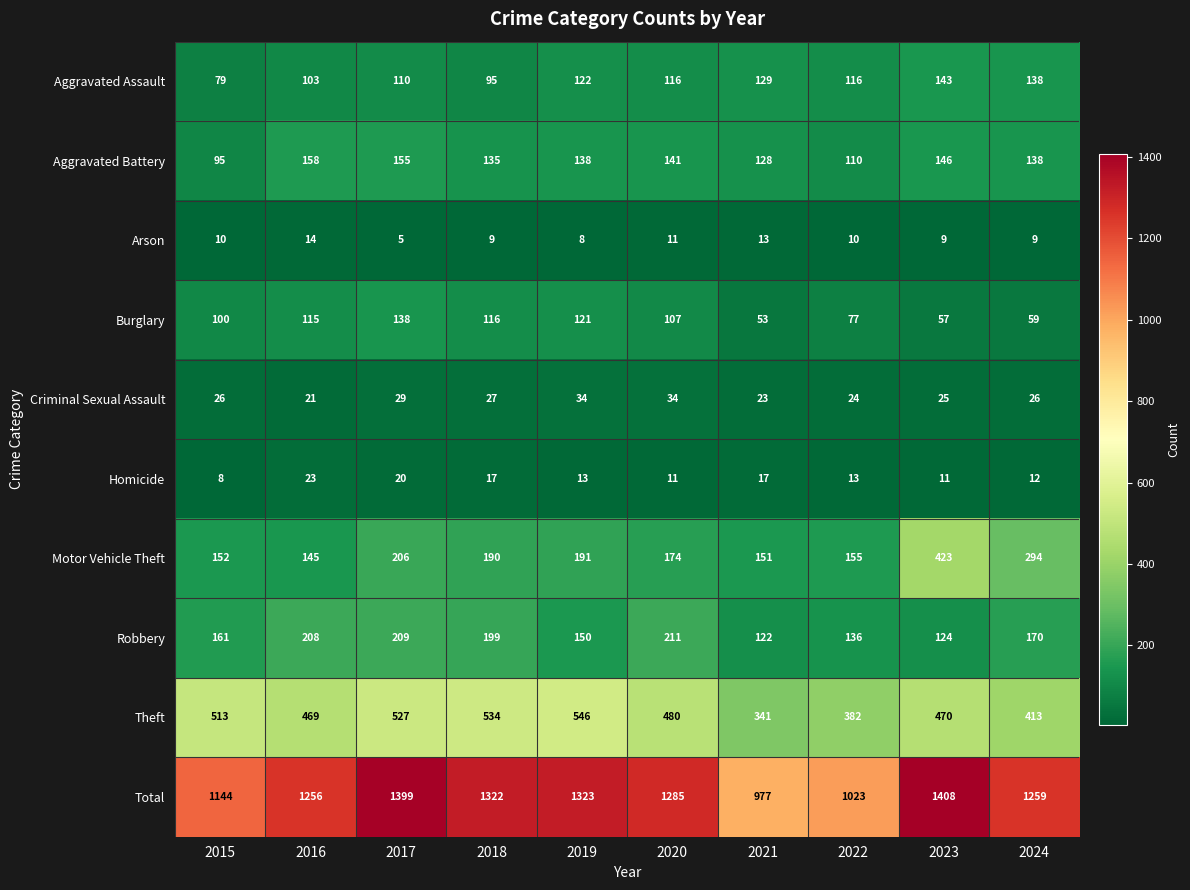

The value of Criminal Sexual Assault at 2023 is 33. True or false?

False